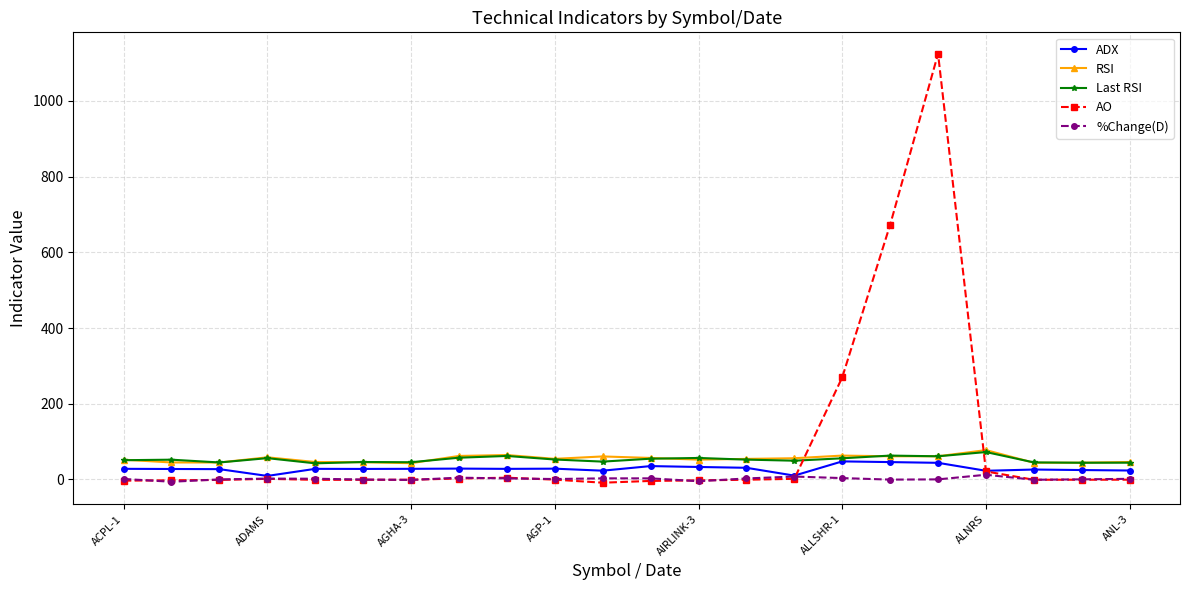

True or false: %Change(D) and RSI cross at least once.

False